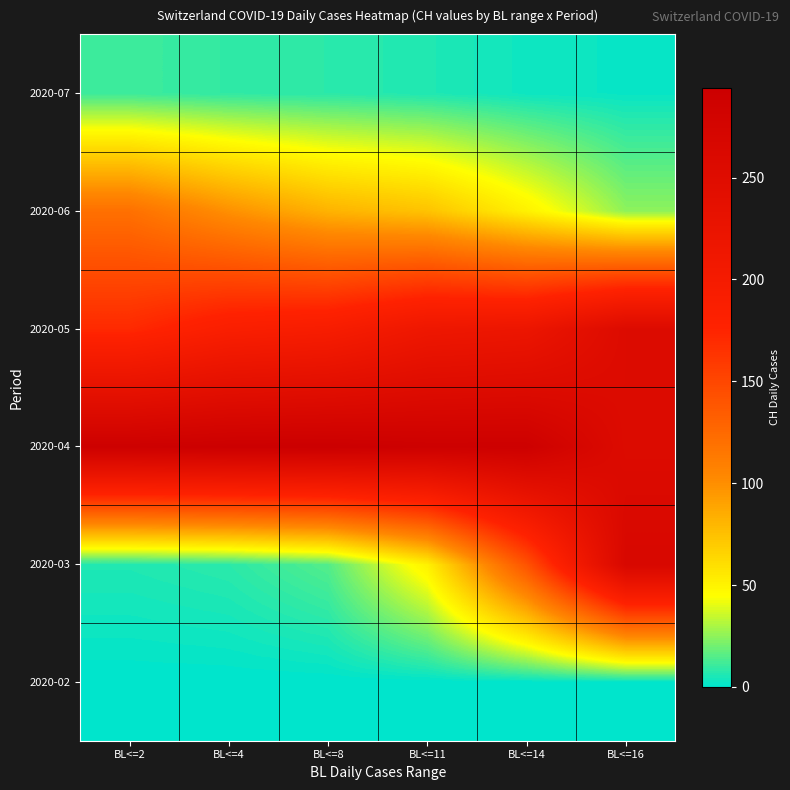

What is the total value across all series at BL<=2?

598